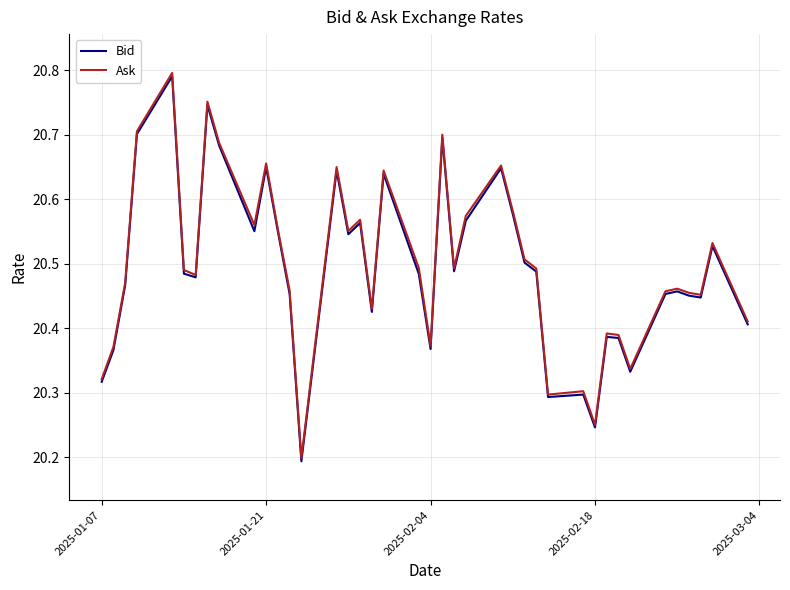

How many Bid values are between 20 and 21?

40